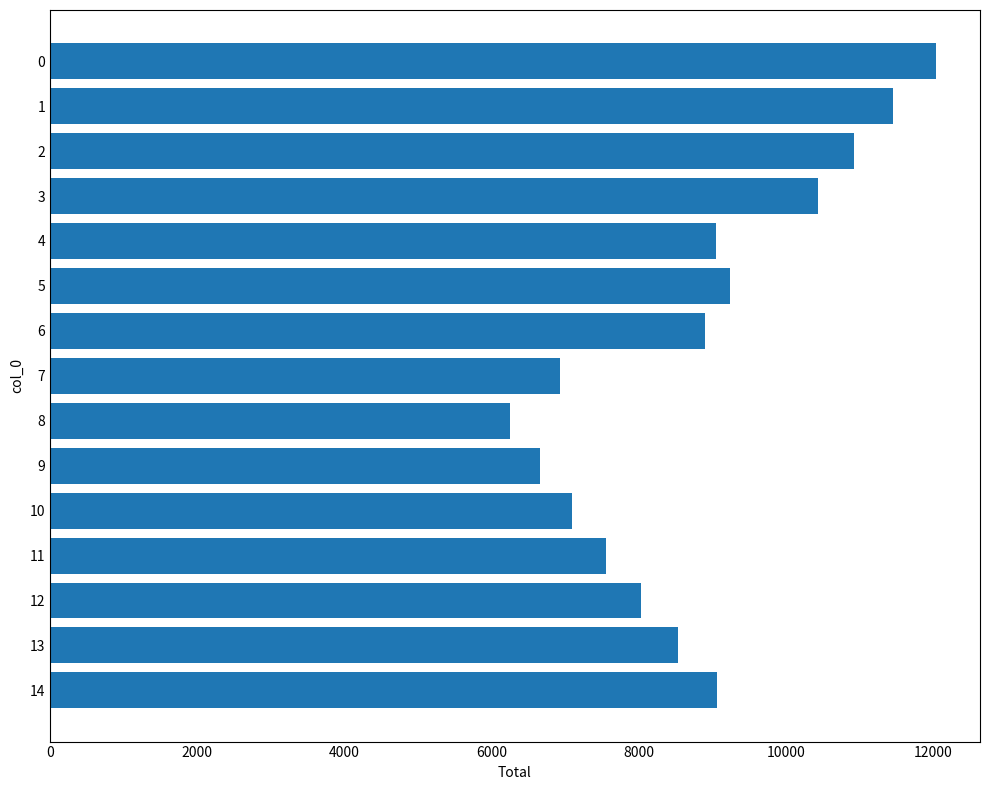

What is the value of the 11th bar from the top?

7096